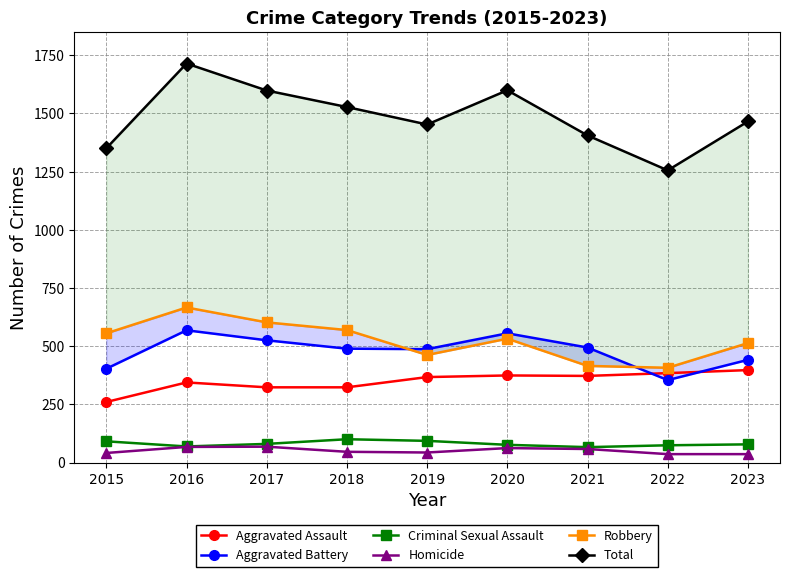

Rank the series at 2018 from highest to lowest value.

Total, Robbery, Aggravated Battery, Aggravated Assault, Criminal Sexual Assault, Homicide